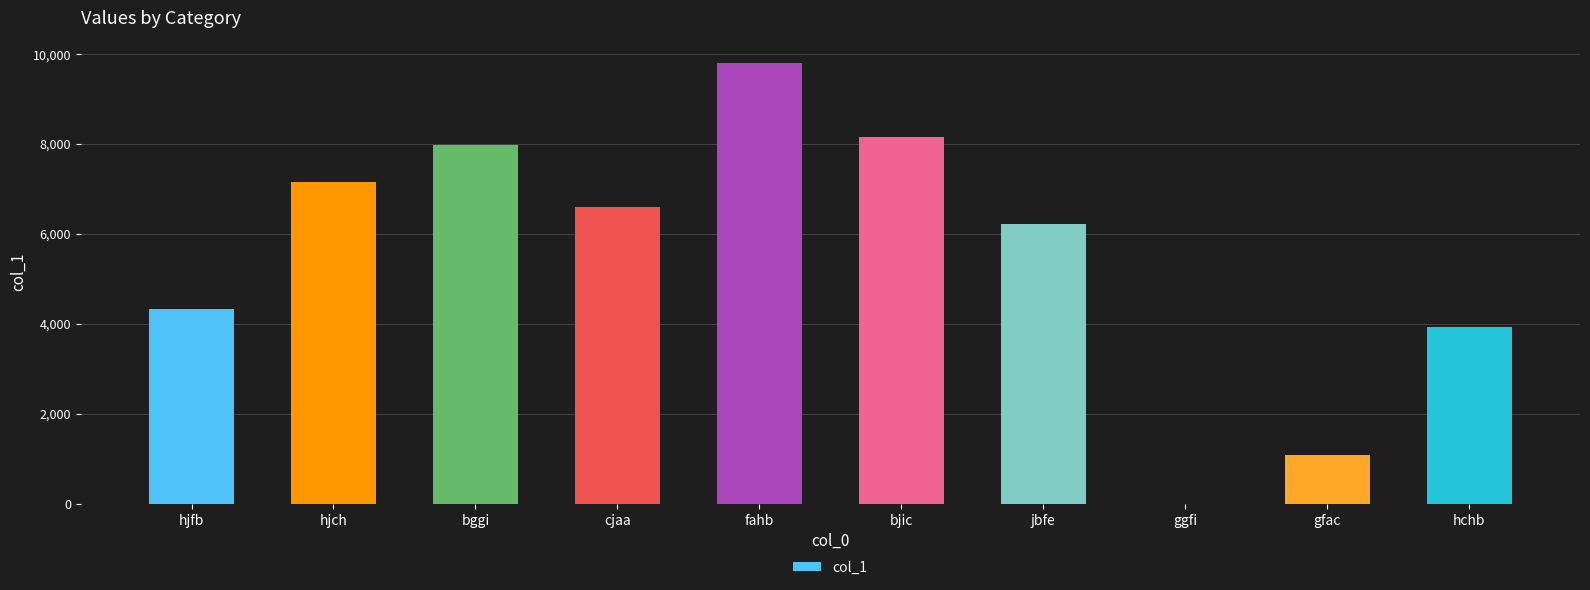

Which label corresponds to the largest value in the chart?

fahb